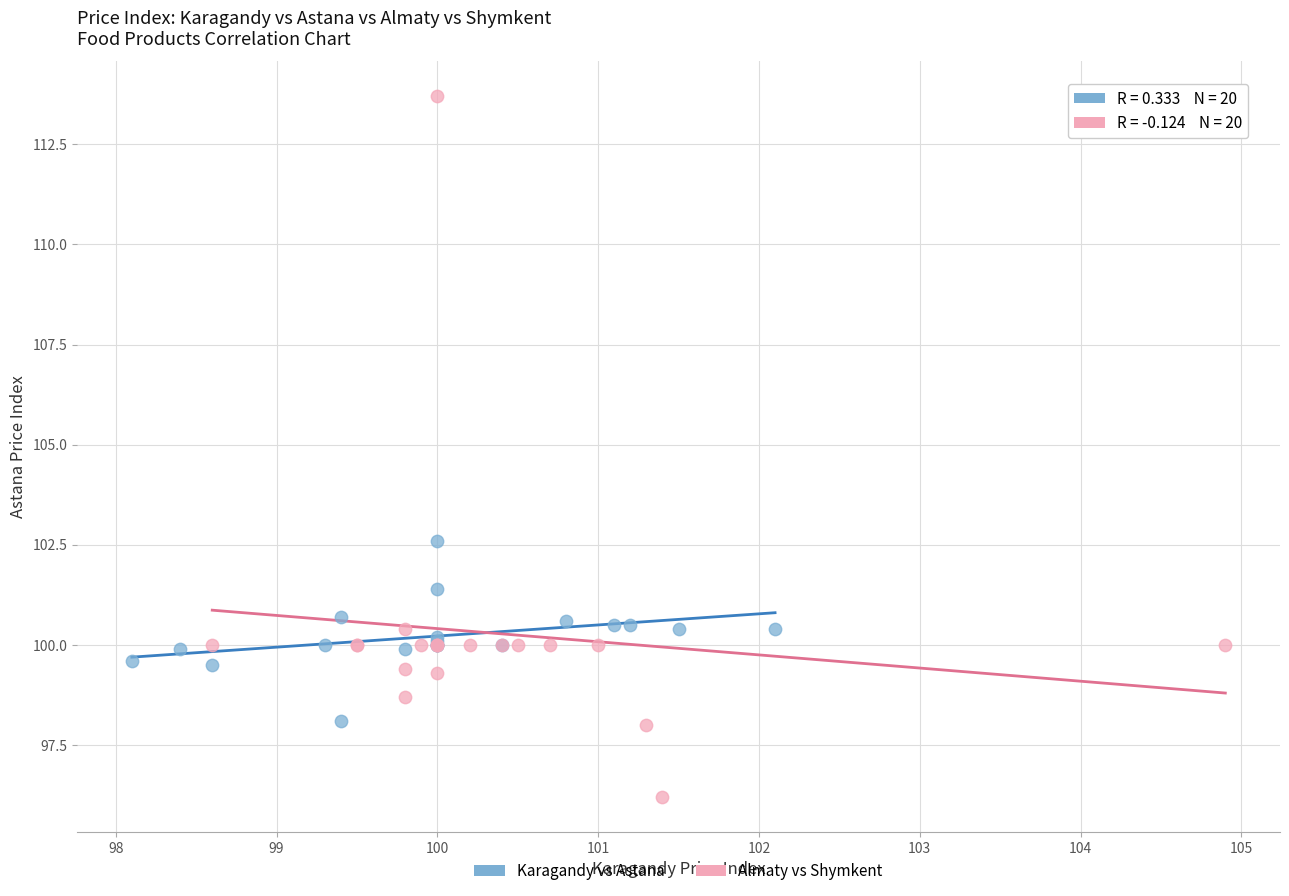

Which series contains the highest Y value?

Almaty vs Shymkent